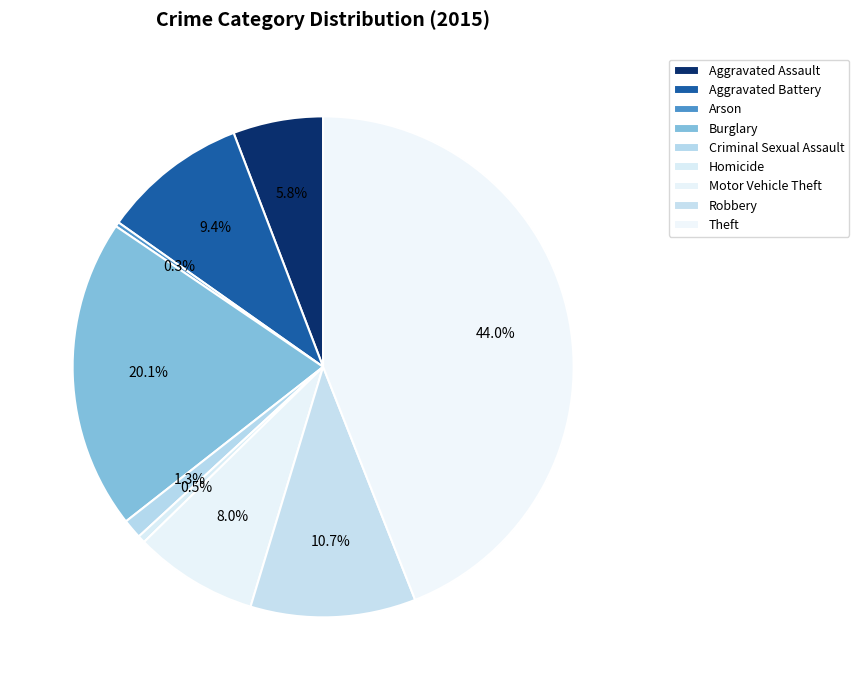

Which category has the biggest portion of the pie?

Theft